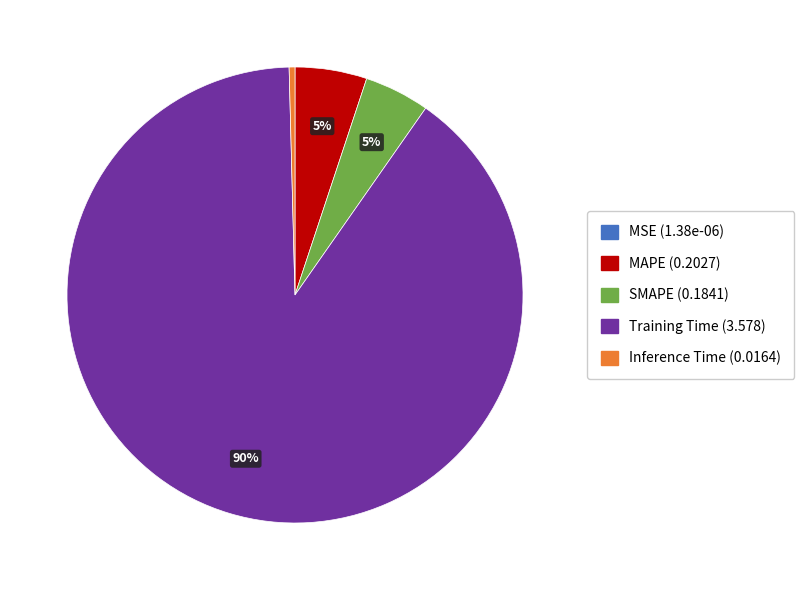

Is Training Time the majority of the pie?

Yes